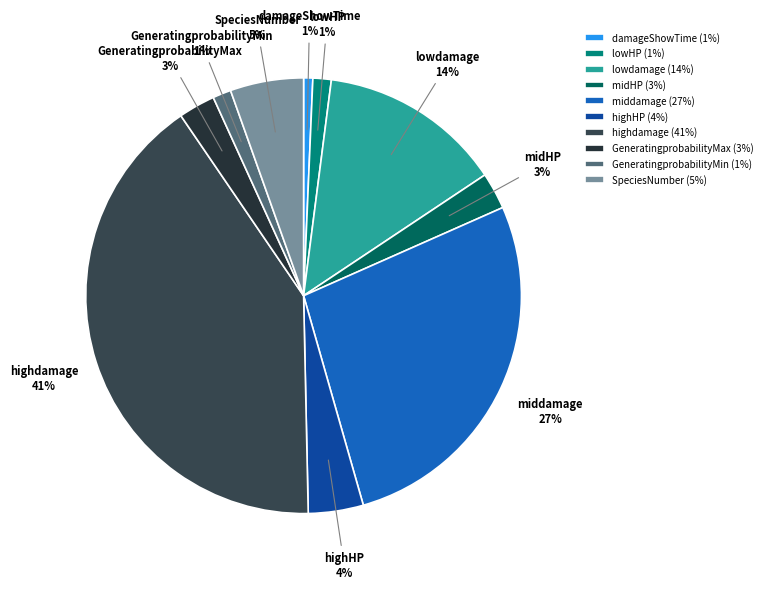

To the nearest percent, what percentage of the pie is lowdamage?

14%